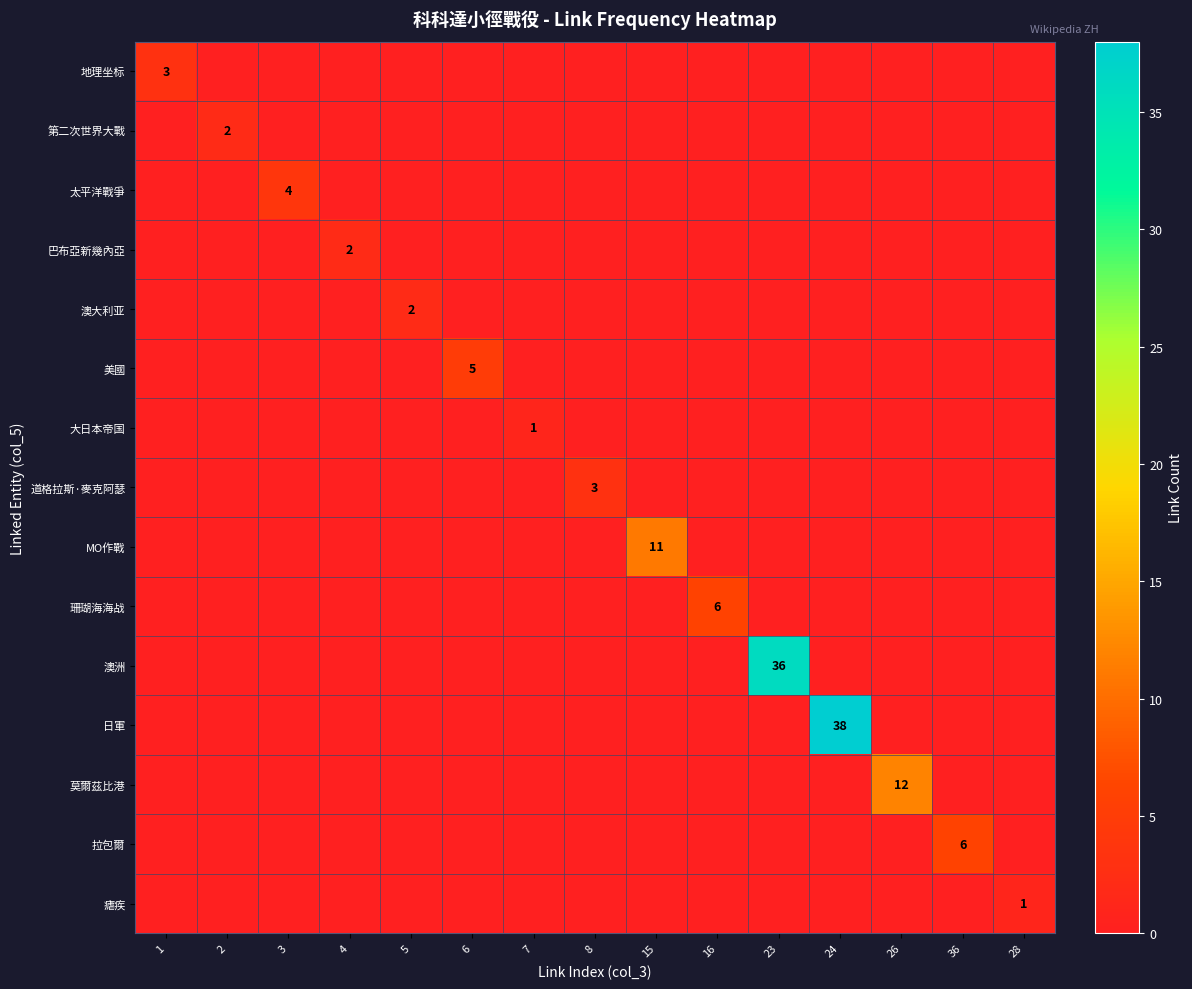

The 拉包爾 series shows 6 at 36. True or false?

True